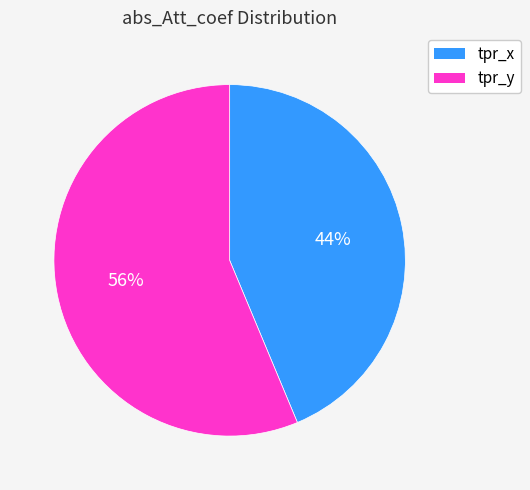

Which slice is the largest?

tpr_y